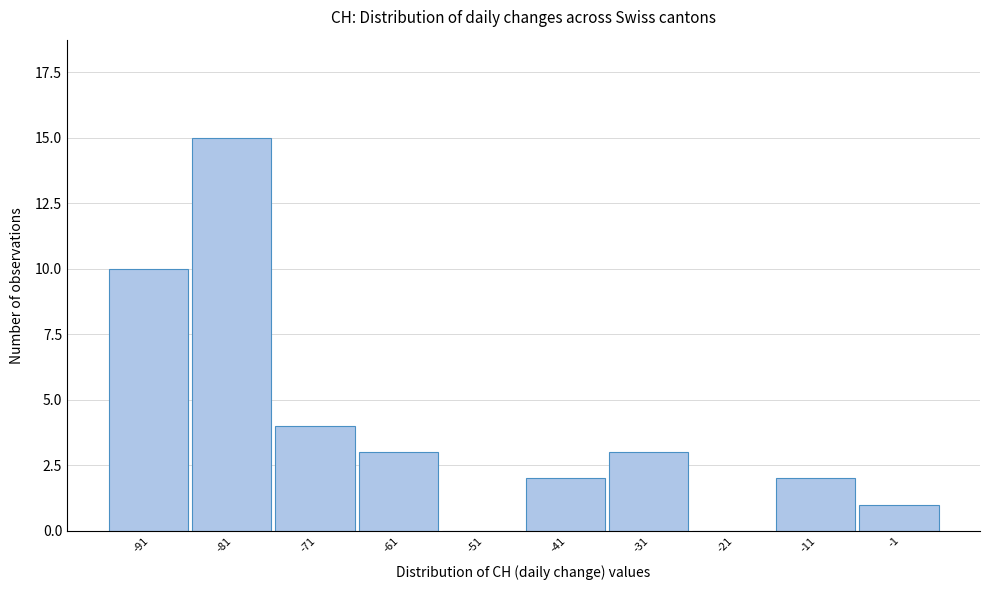

Reading left to right, transcribe all the data shown in this chart.

-91=10	-81=15	-71=4	-61=3	-51=0	-41=2	-31=3	-21=0	-11=2	-1=1